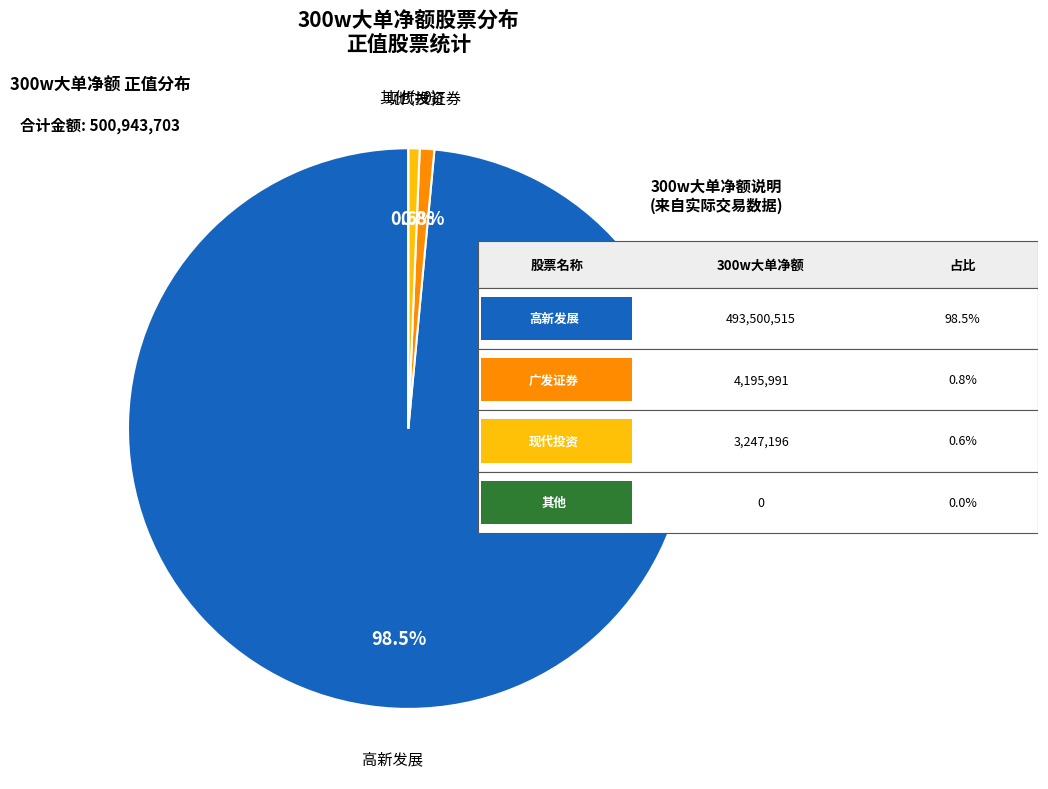

Is there any slice that represents more than half of the pie?

Yes